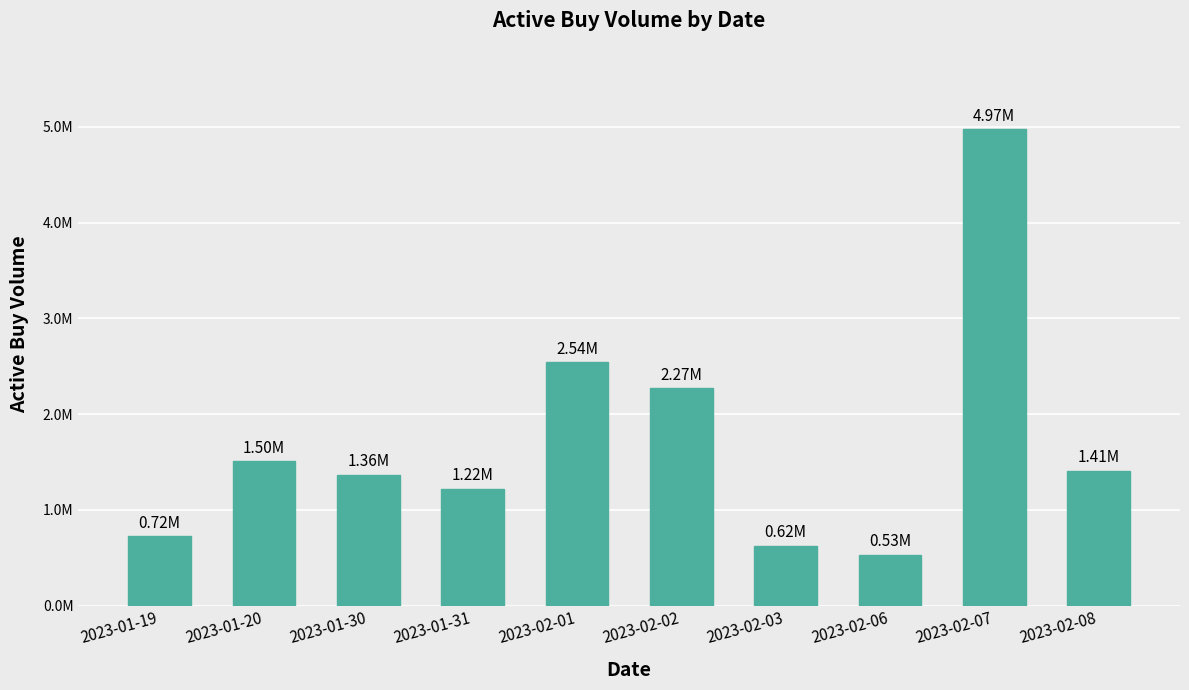

True or false: the data shows 926685 at 2023-02-06.

False